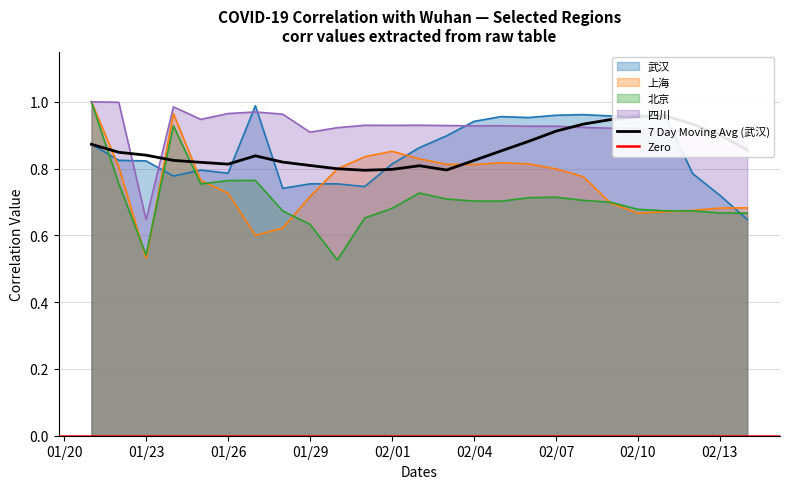

List the series in order of their overall mean, lowest first.

北京, 上海, 武汉, 四川